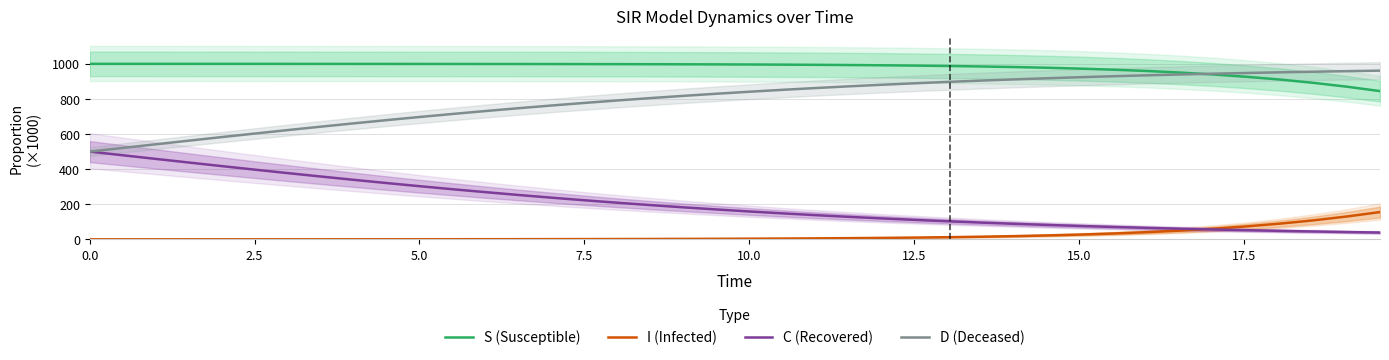

What is the maximum value for C (Recovered)?

500.0